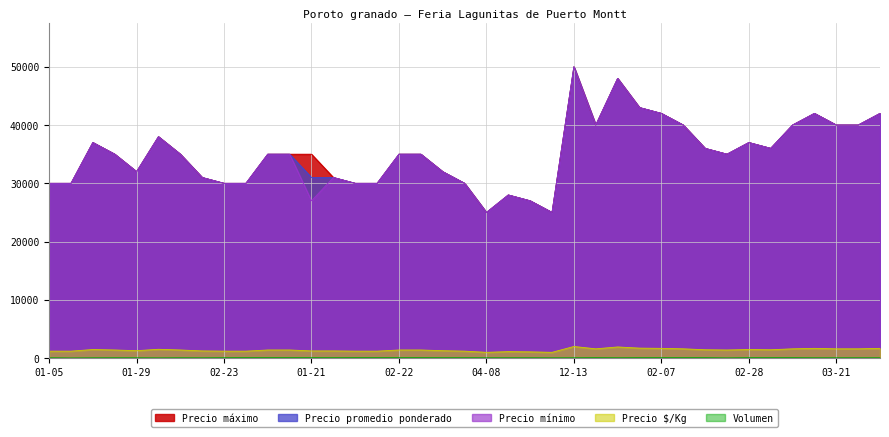

How many lines are shown in the chart?

5